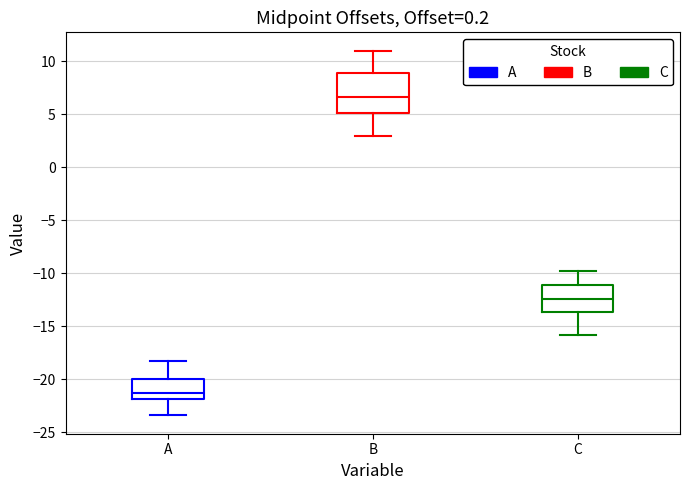

Where does the lower whisker of the box for C end on the y-axis? The values are not printed on the chart, so give them approximately, as read against the axis.

-16.0